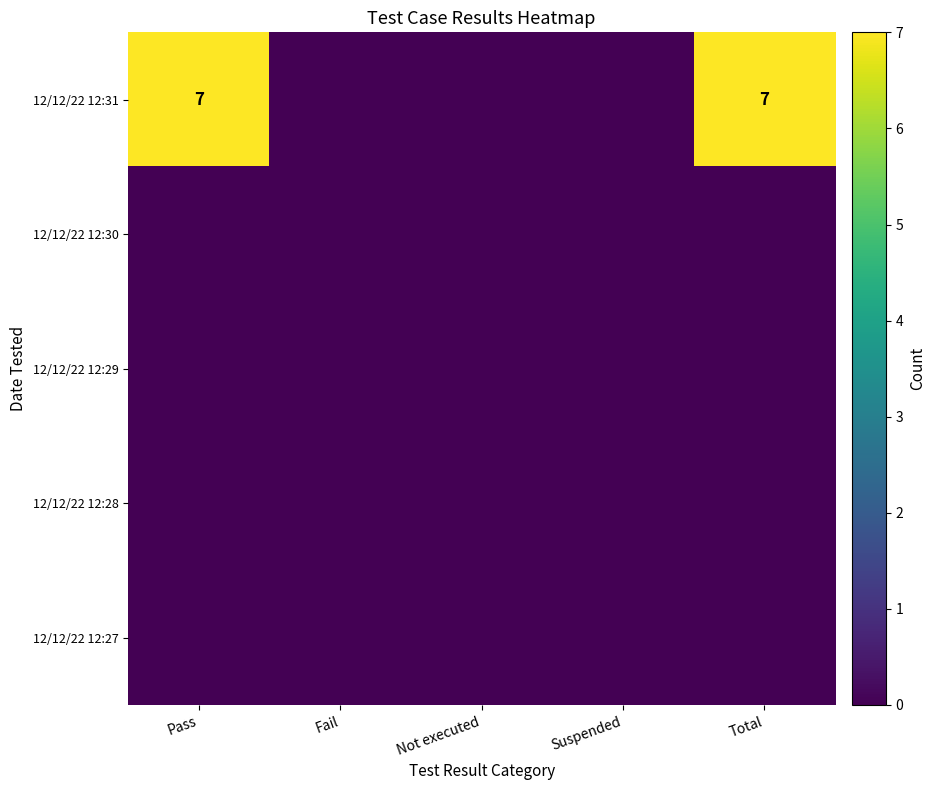

At how many categories does at least one series exceed 0?

2